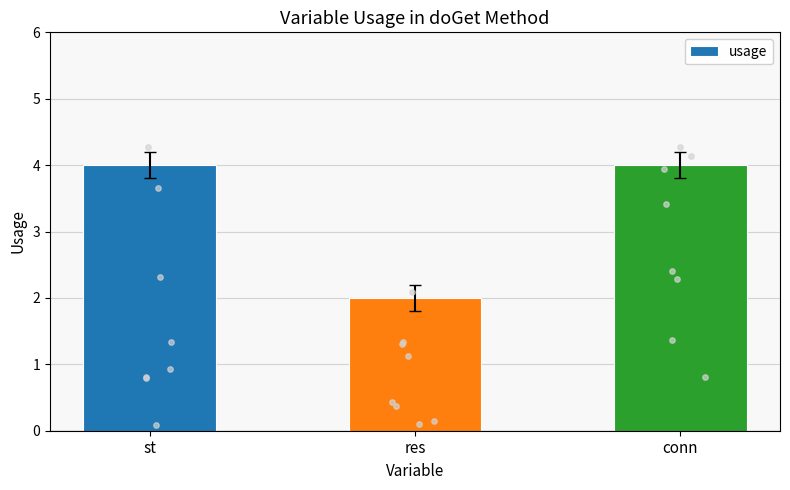

Between conn and res, which is larger?

conn